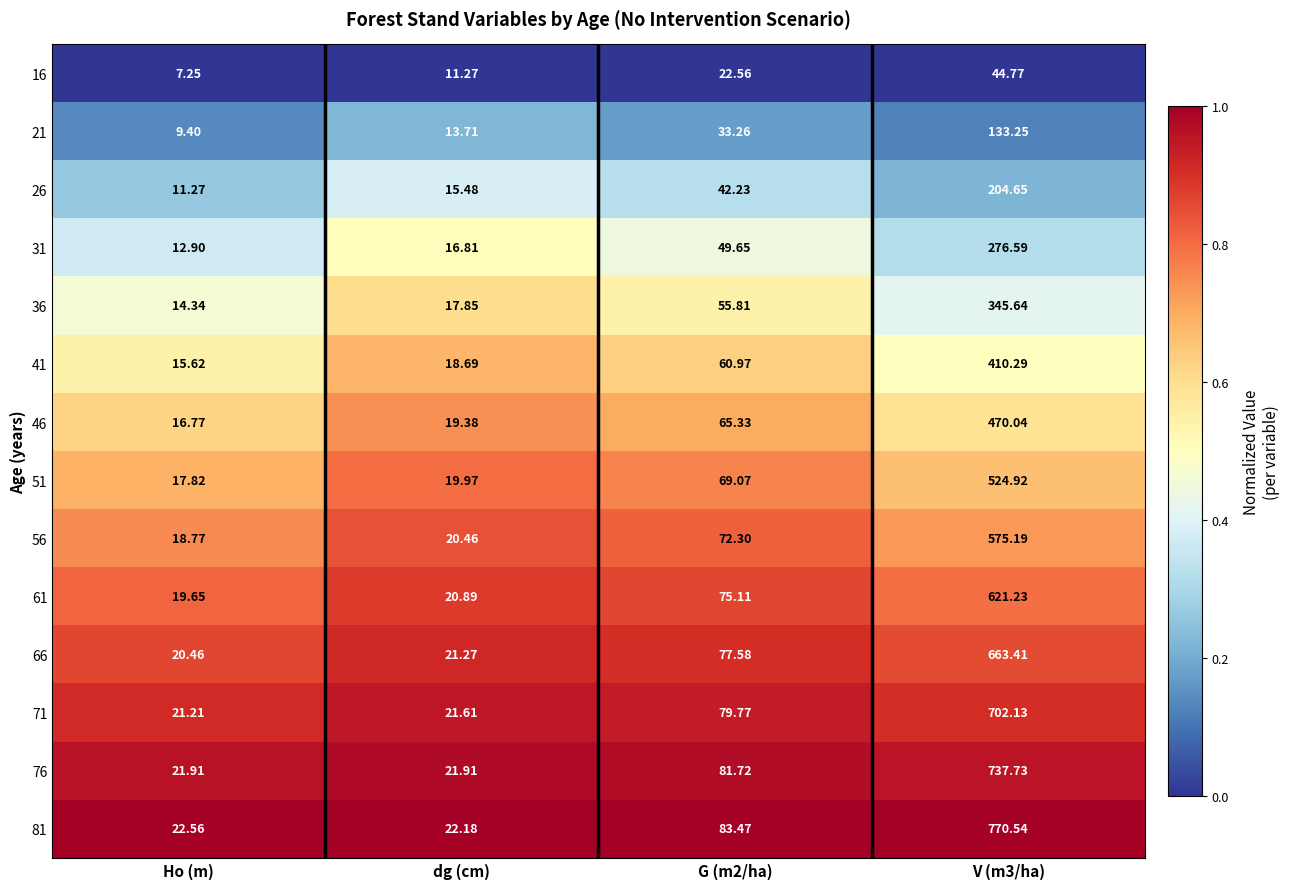

At which category does the chart reach its minimum across all series?

Ho (m)